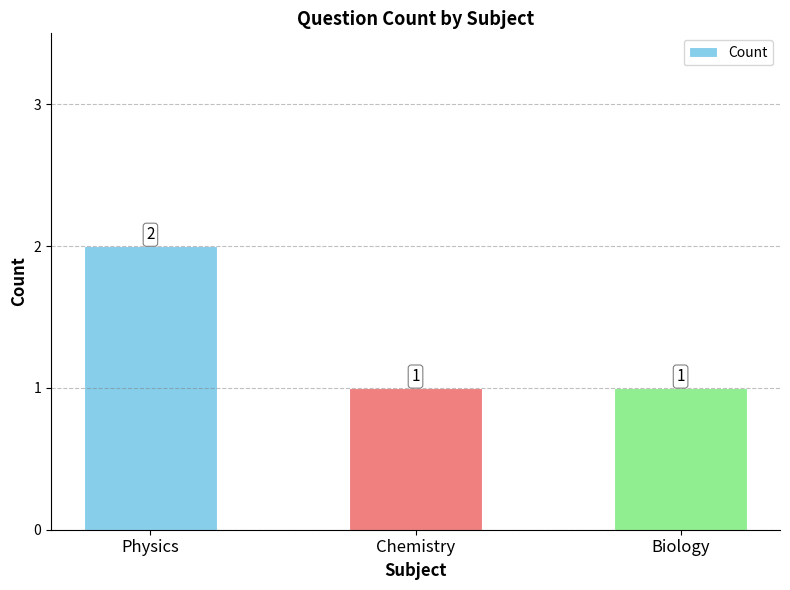

What is the label of the 1st bar from the left?

Physics